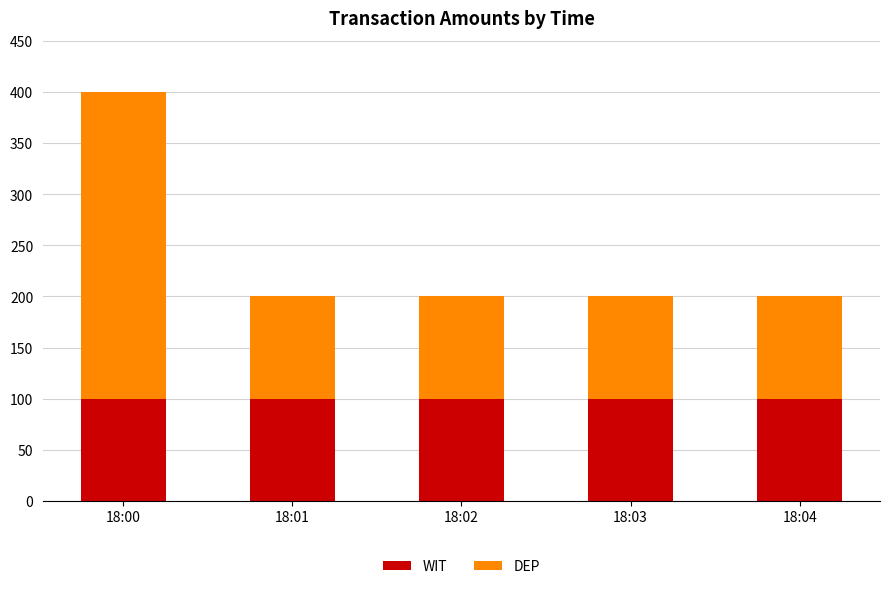

True or false: WIT has a value of 175 at 18:01.

False